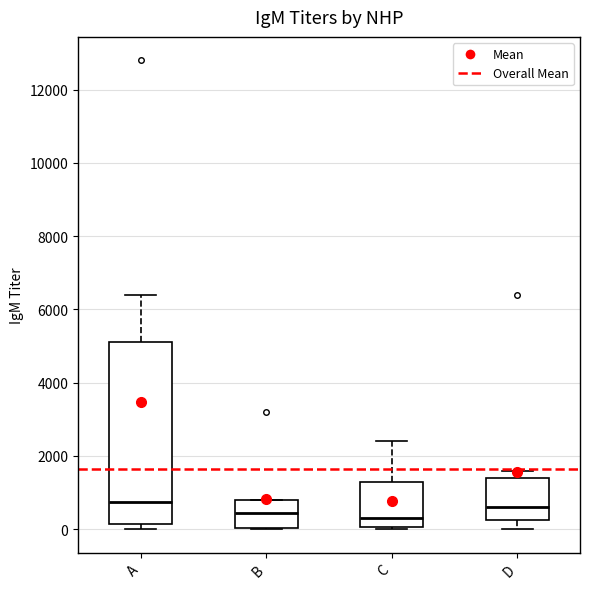

Reading left to right, transcribe this box plot: for each box, give where its median line is, the range the box spans, and where its two whiskers end, as read against the y-axis. The values are not printed on the chart, so give them approximately, as read against the axis.

A: median 800, box 200 to 5200, whiskers 0 to 6400
B: median 400, box 0 to 800, whiskers 0 to 800
C: median 400, box 0 to 1400, whiskers 0 to 2400
D: median 600, box 200 to 1400, whiskers 0 to 1600